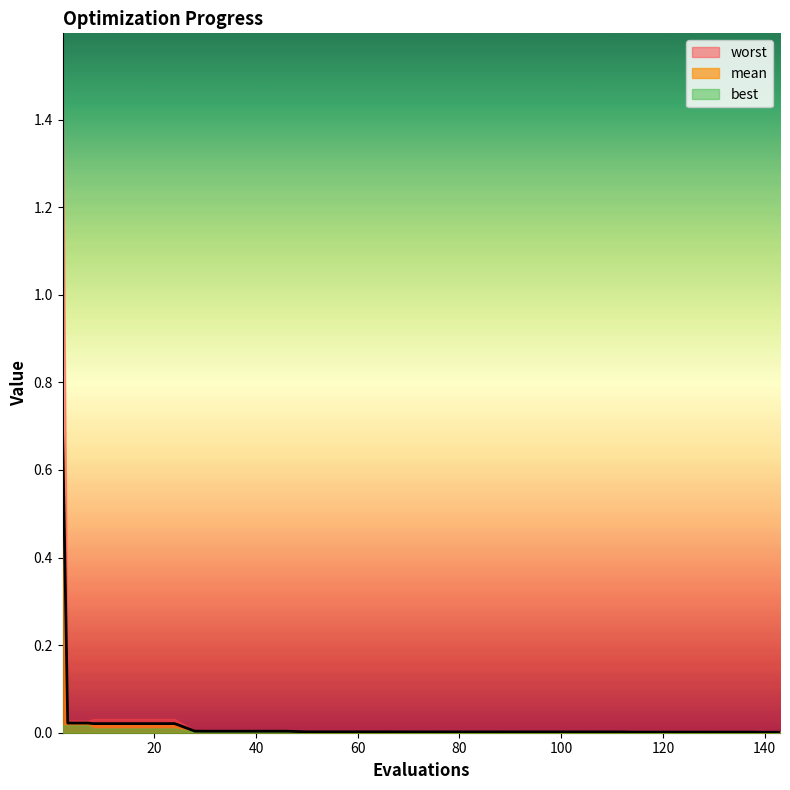

The best series shows 0.0 at 62. True or false?

False